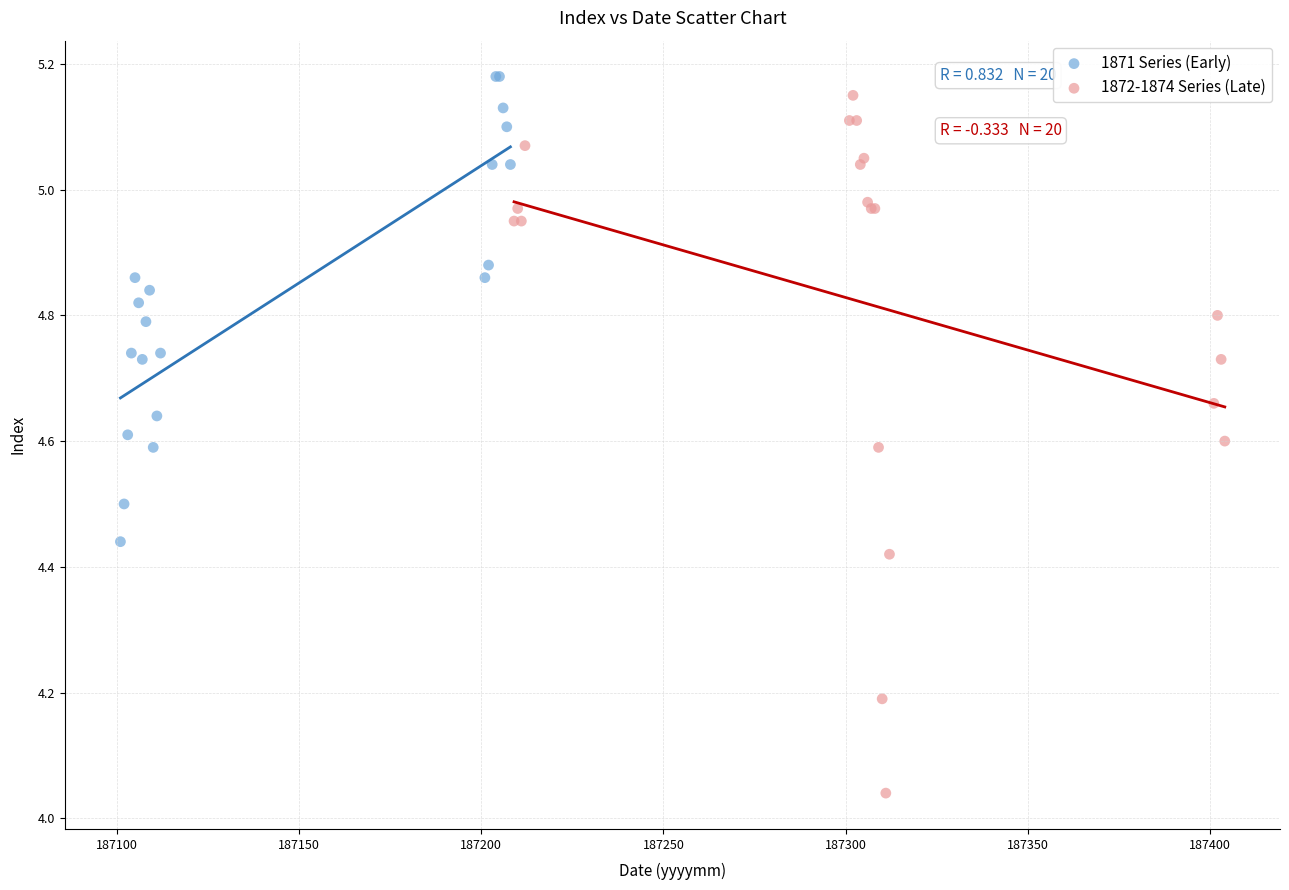

What are all the series names shown in the legend?

1871 Series (Early), 1872-1874 Series (Late)